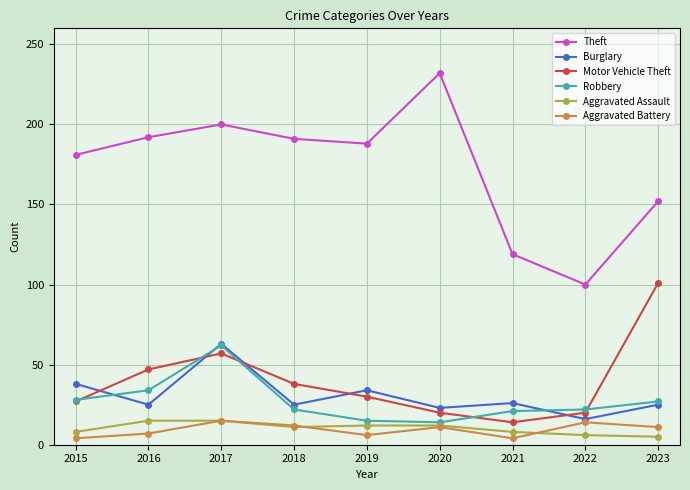

What is the approximate value of Aggravated Assault at 2016, to the nearest 10?

20